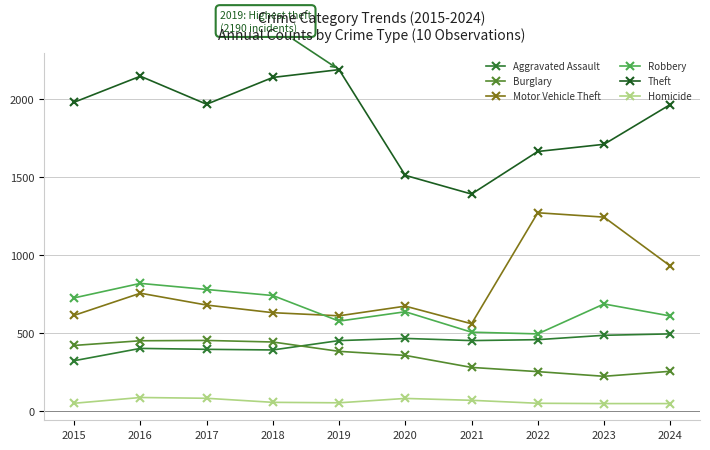

At which category does Theft reach its first local peak?

2016